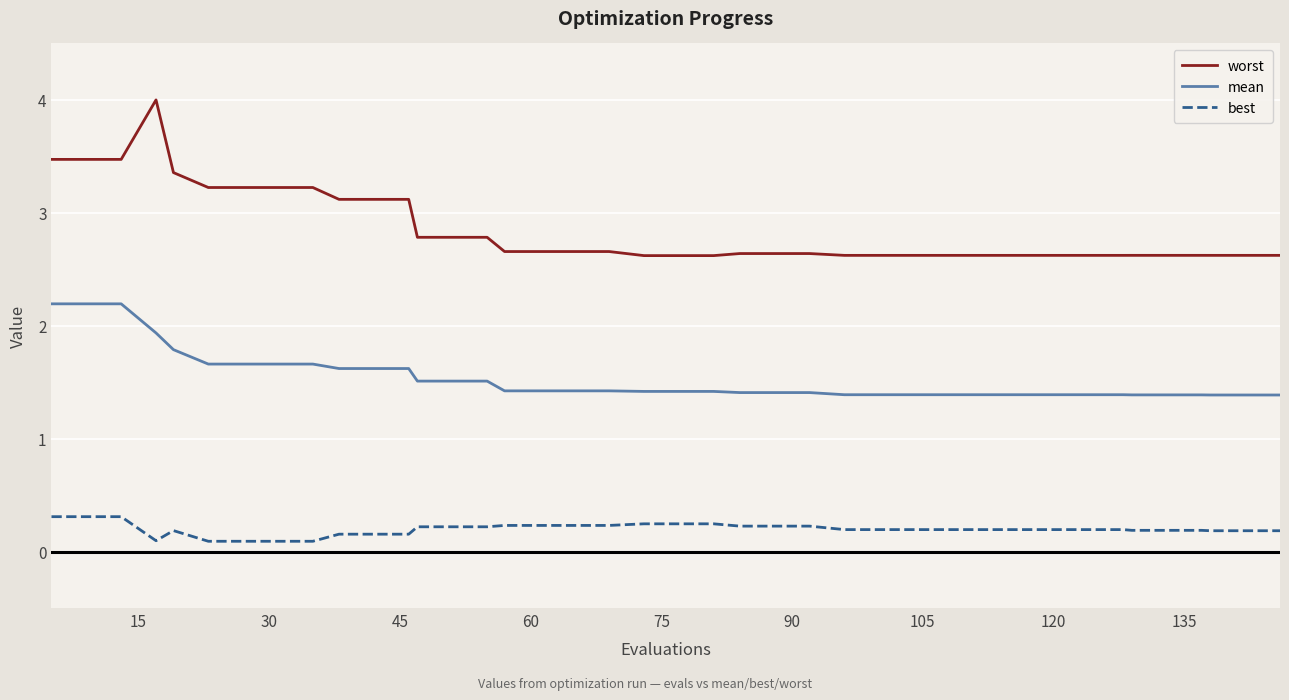

List the series in order of their overall mean, lowest first.

best, mean, worst